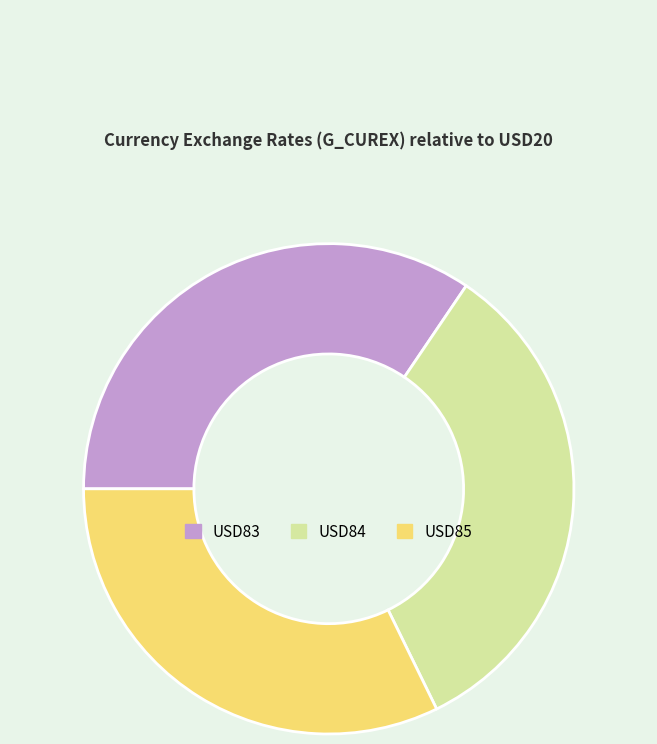

True or false: USD83 accounts for 34% of the total.

True